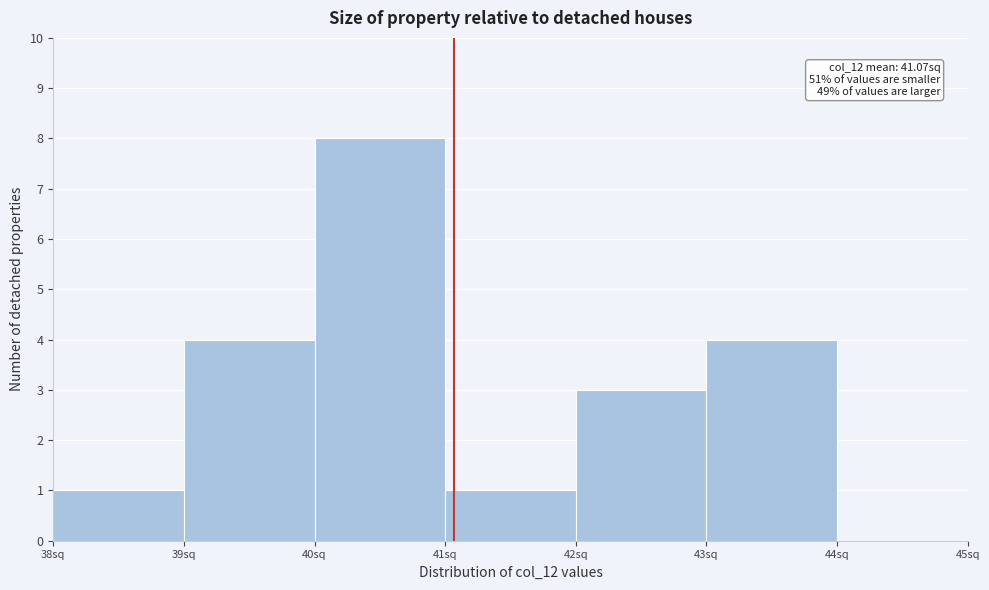

Over which range of the x-axis is the bar tallest?

40 to 41